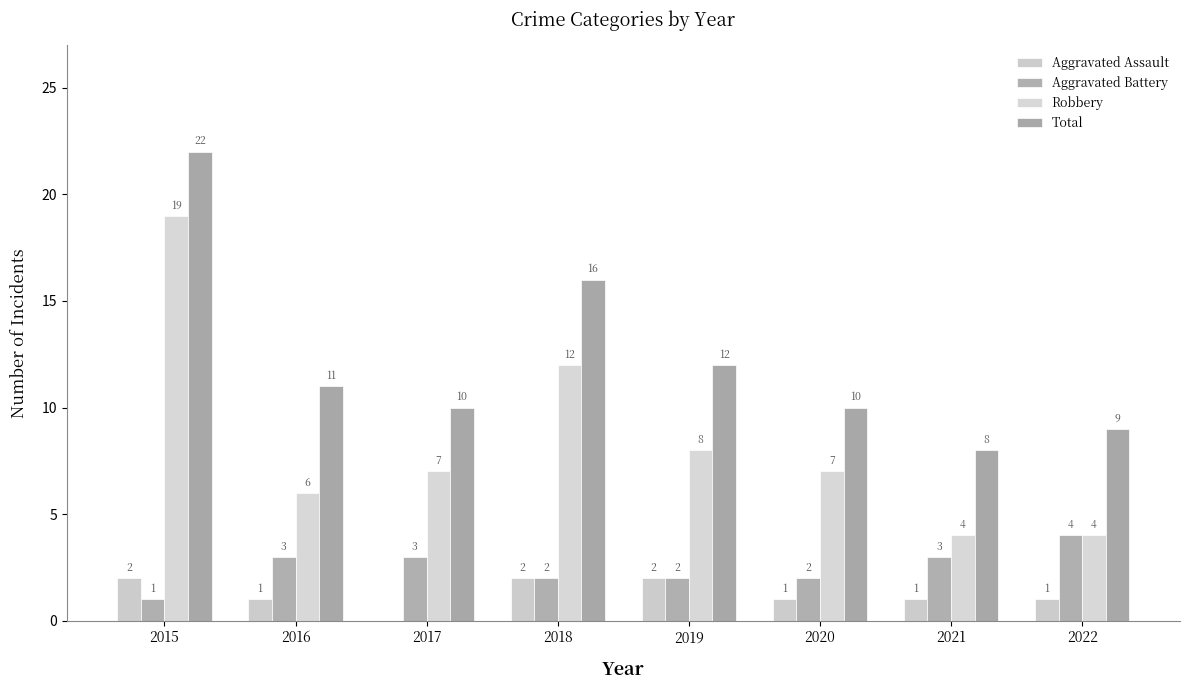

How many values in Aggravated Assault are above zero?

7